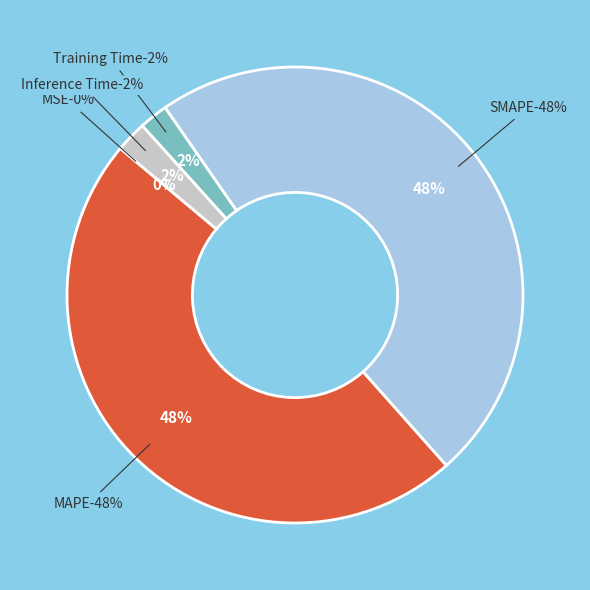

Does Training Time represent more than half of the total?

No